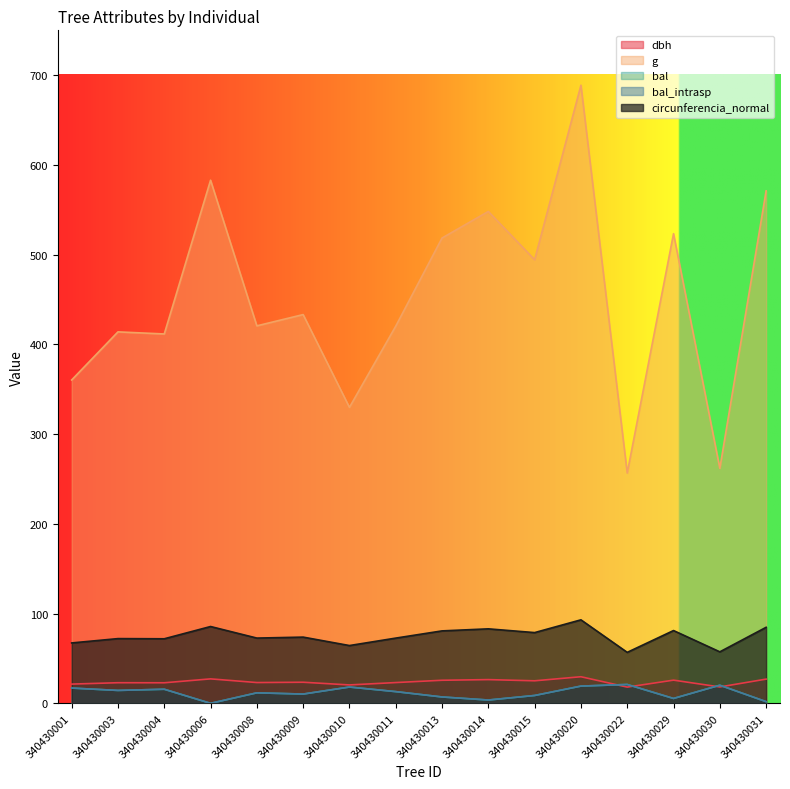

Between 340430004 and 340430010, which series saw the biggest shift?

g